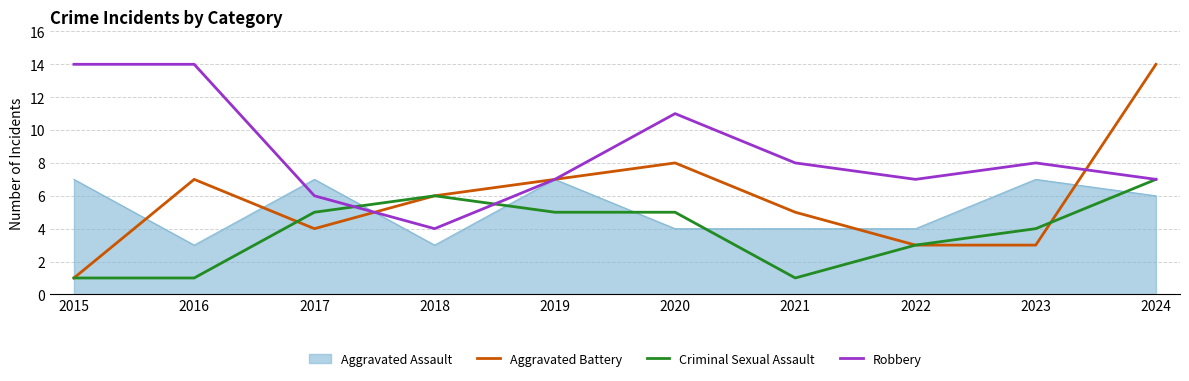

Is the value of Aggravated Battery at 2022 greater than the value of Criminal Sexual Assault at 2017?

No